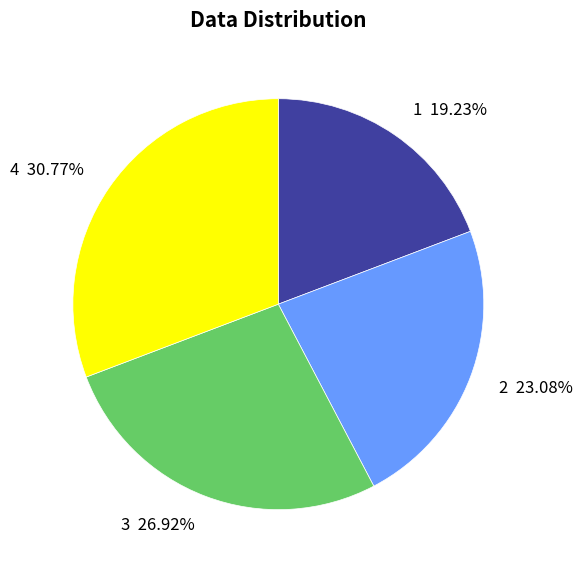

To the nearest percent, what is the average slice percentage?

25%